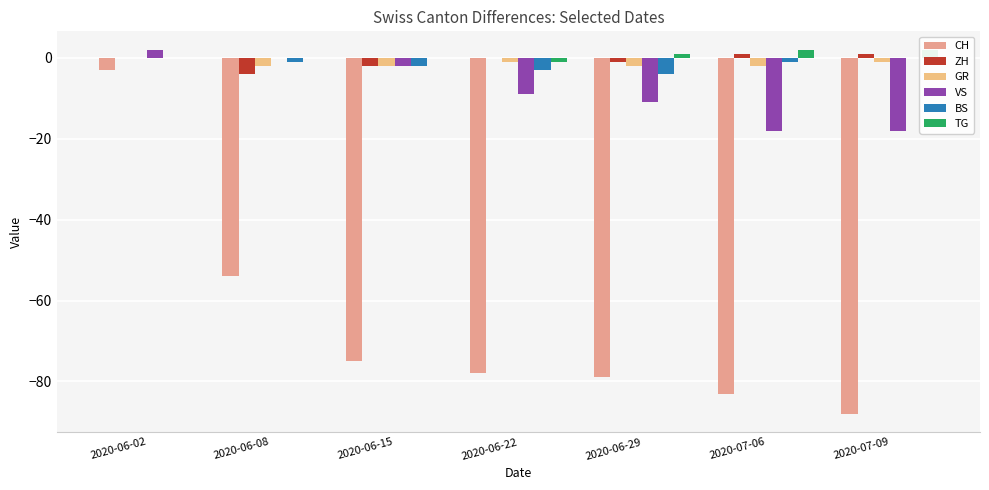

What is the difference between the highest and lowest values at 2020-06-08?

54